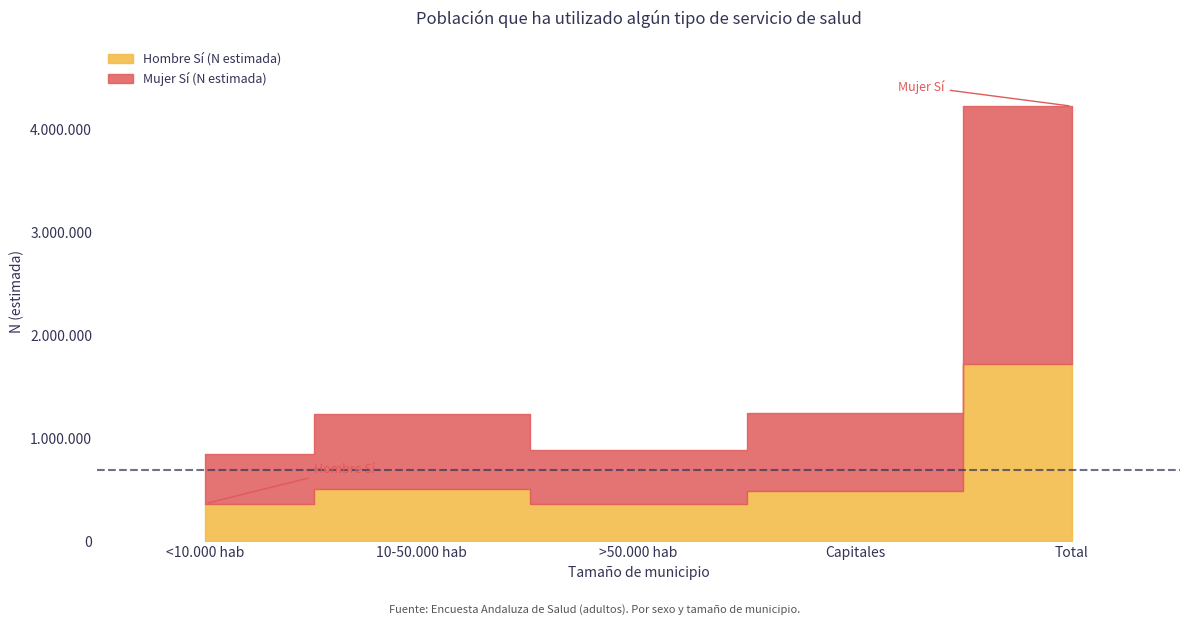

Rank the series by their average value, from highest to lowest.

Mujer Sí (N estimada), Hombre Sí (N estimada)